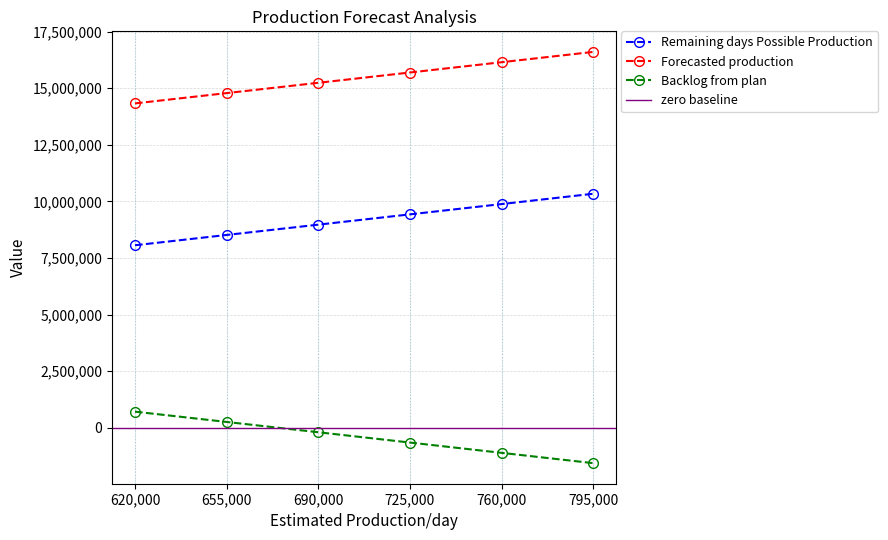

Read the Backlog from plan value at 690,000.

-198665